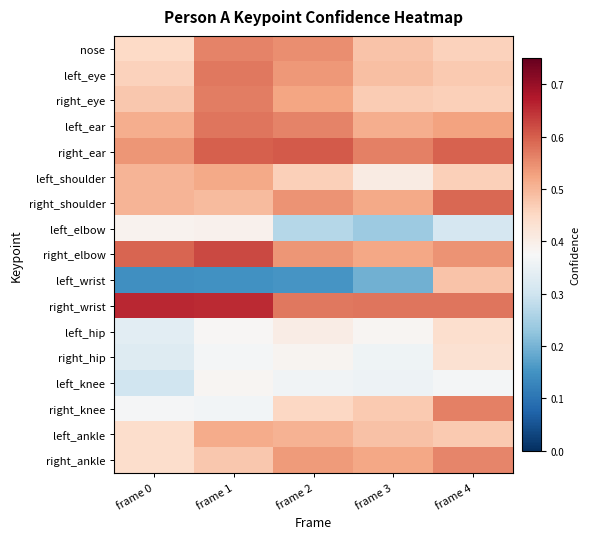

What is the minimum value shown in the chart?

0.1